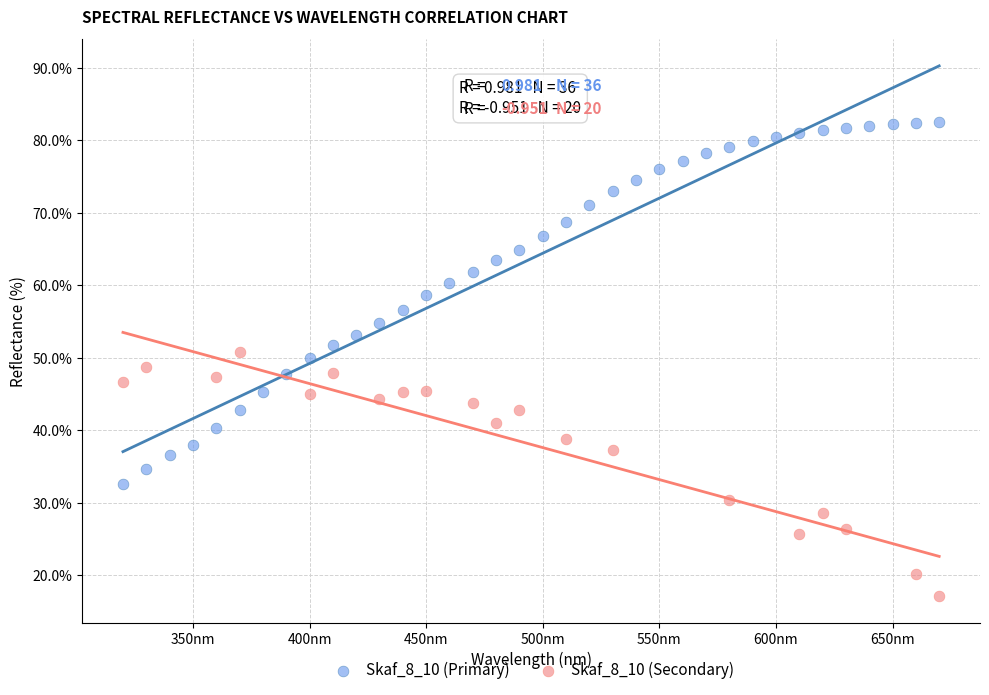

Which series contains the lowest Y value?

Skaf_8_10 (Secondary)